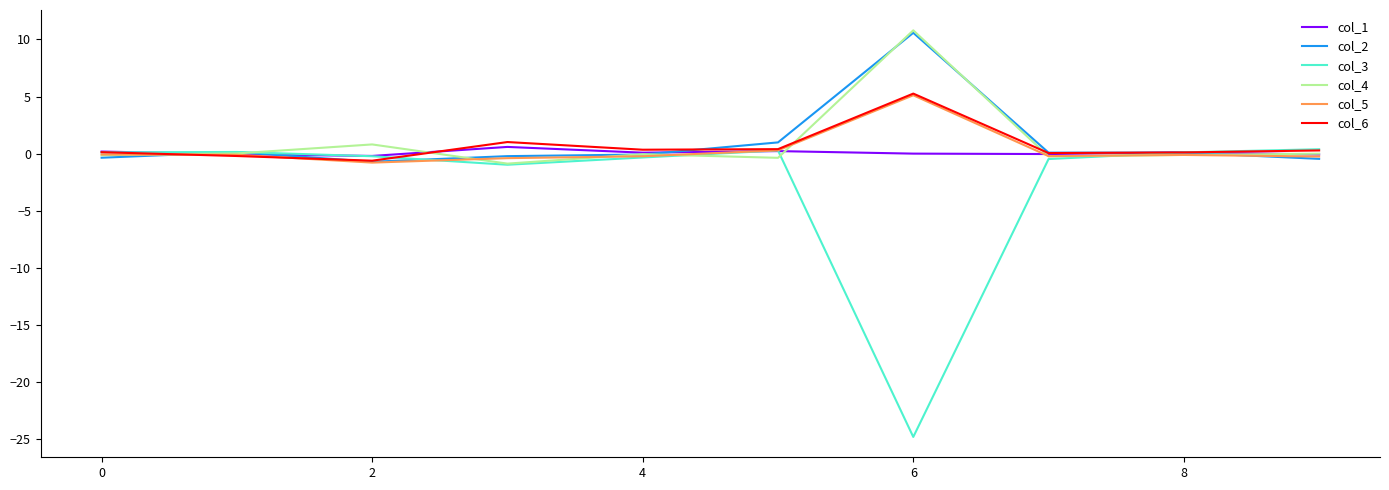

How many categories are shown in the chart?

10